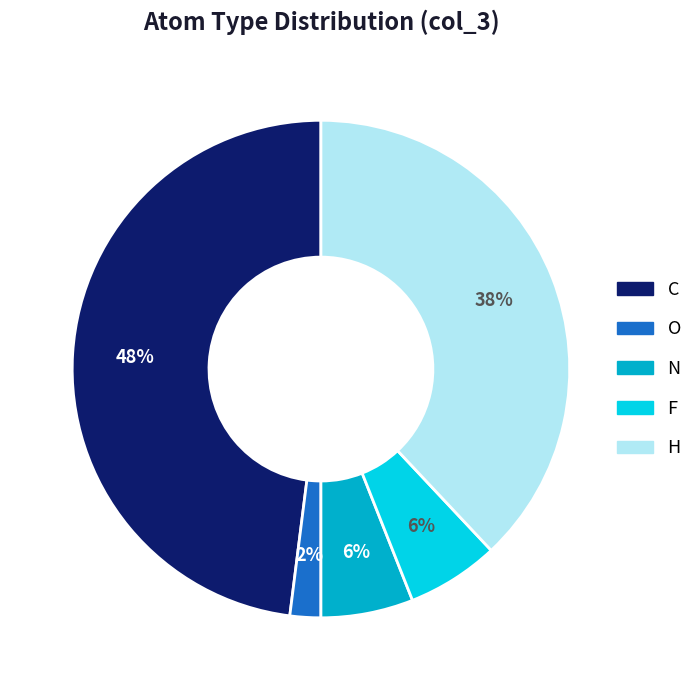

Is the sum of H and F greater than half?

No